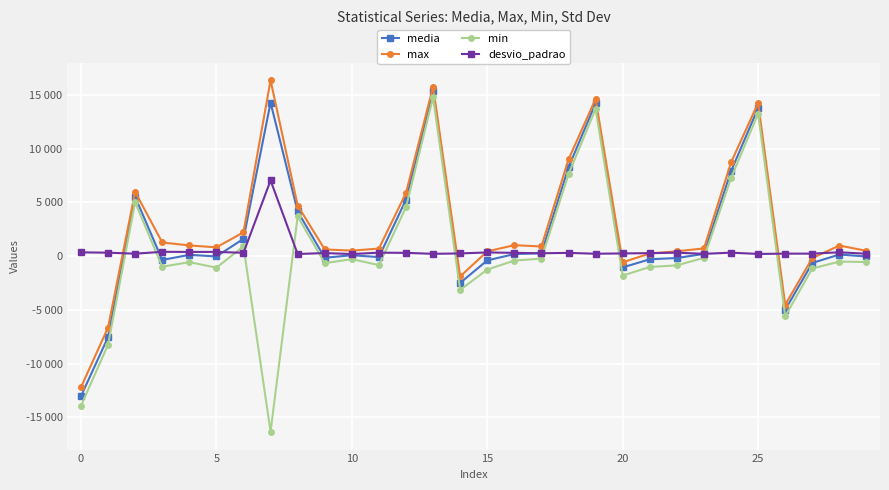

What is the value of the min point at the 30th from the left?

-548.0